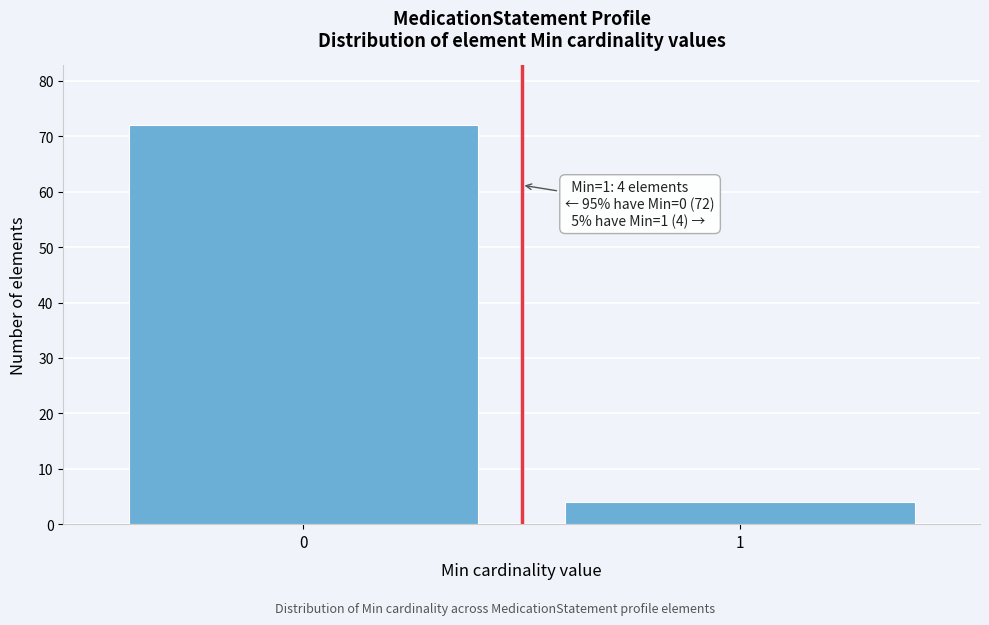

Reading left to right, extract all data points from this chart.

72	4